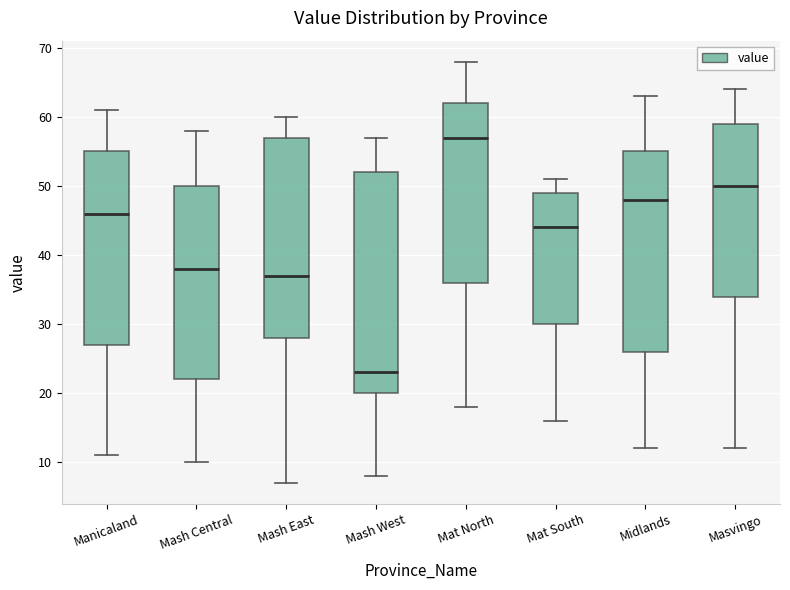

Reading left to right, read every box against the y-axis: the position of its median line, the range the box covers, and the ends of its whiskers. The values are not printed on the chart, so give them approximately, as read against the axis.

Manicaland: median 46, box 27 to 55, whiskers 11 to 61
Mash Central: median 38, box 22 to 50, whiskers 10 to 58
Mash East: median 37, box 28 to 57, whiskers 7 to 60
Mash West: median 23, box 20 to 52, whiskers 8 to 57
Mat North: median 57, box 36 to 62, whiskers 18 to 68
Mat South: median 44, box 30 to 49, whiskers 16 to 51
Midlands: median 48, box 26 to 55, whiskers 12 to 63
Masvingo: median 50, box 34 to 59, whiskers 12 to 64